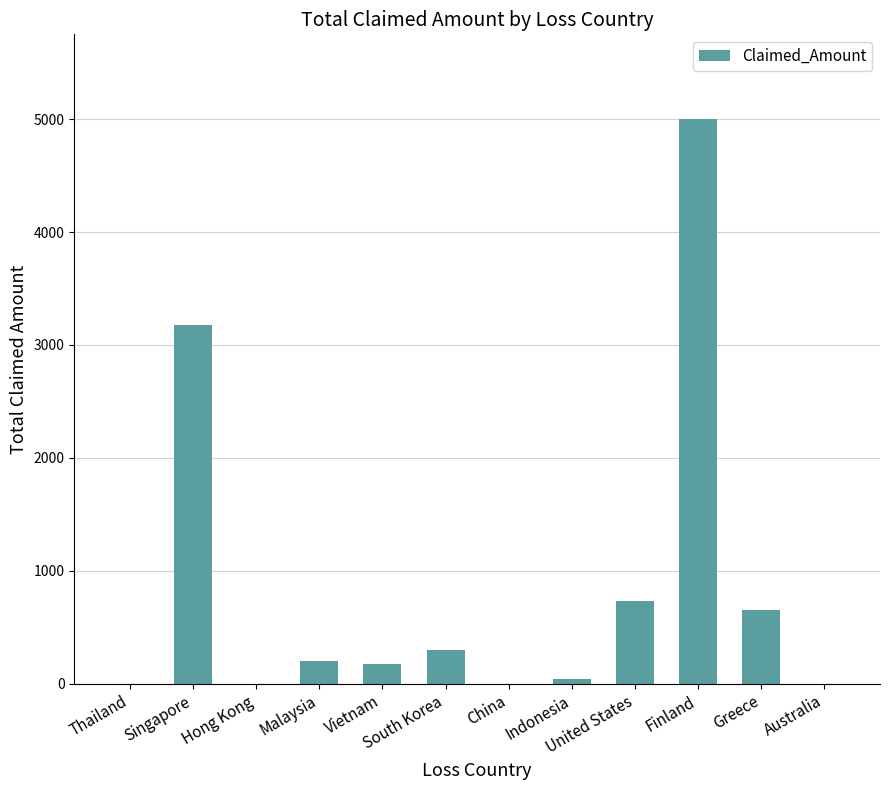

What is the change in value from Singapore to Finland?

+1826.7